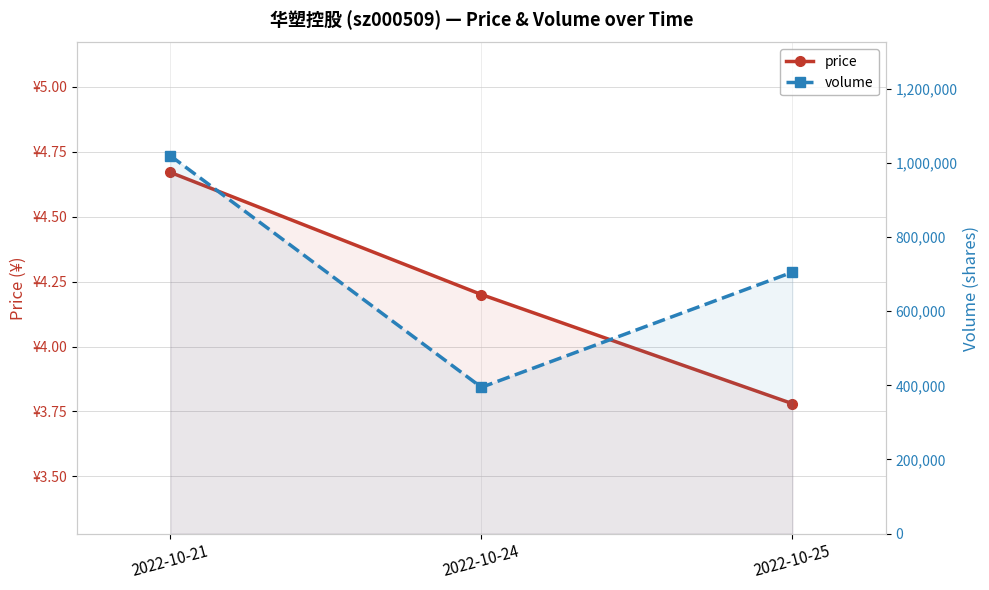

The value of price at 2022-10-24 is 4.2. True or false?

True